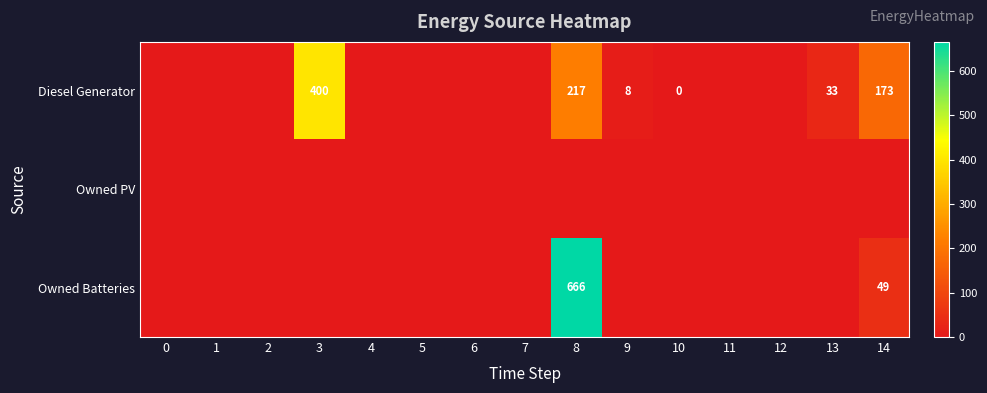

True or false: Diesel Generator has a value of 8 at 9.

True